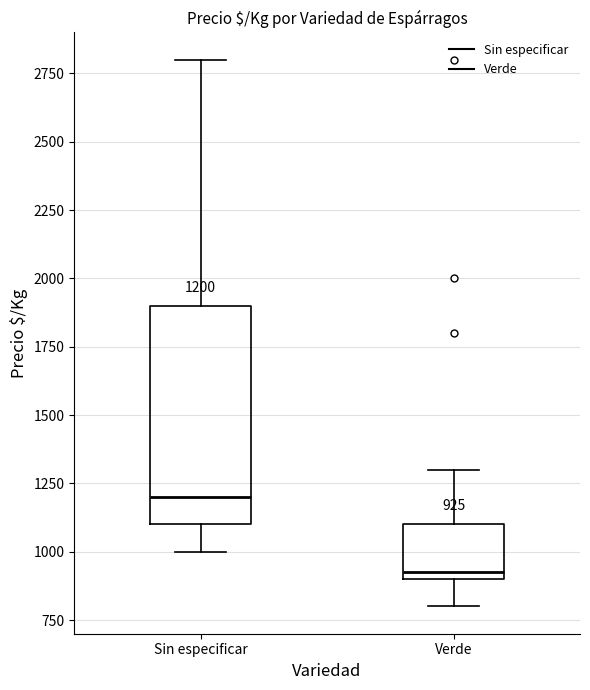

Which box has the lowest median line?

Verde